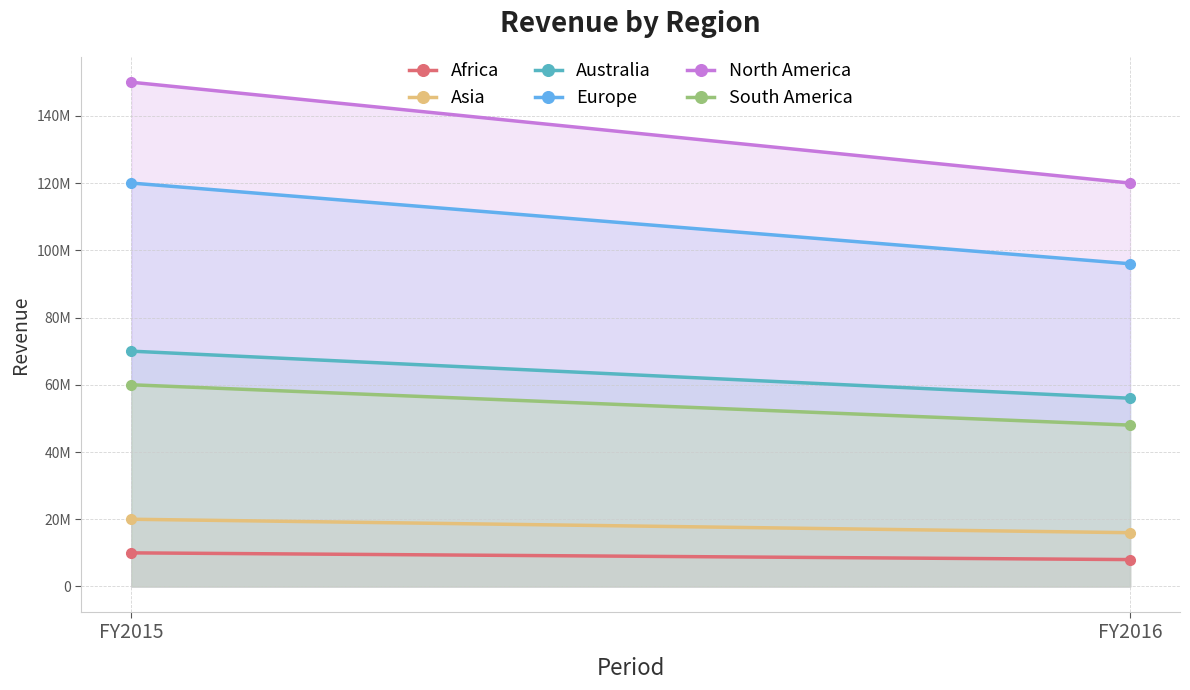

Between FY2015 and FY2016, which is larger?

FY2015